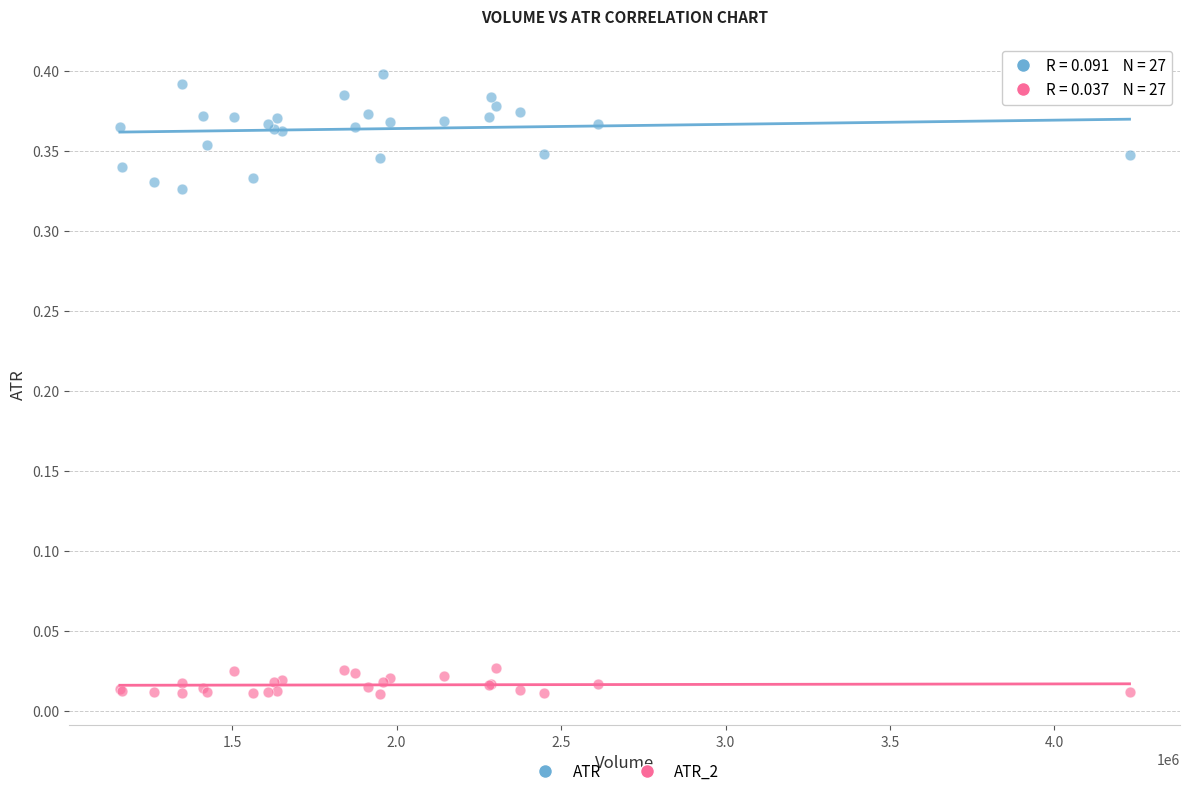

Which series reaches the maximum Y coordinate?

ATR